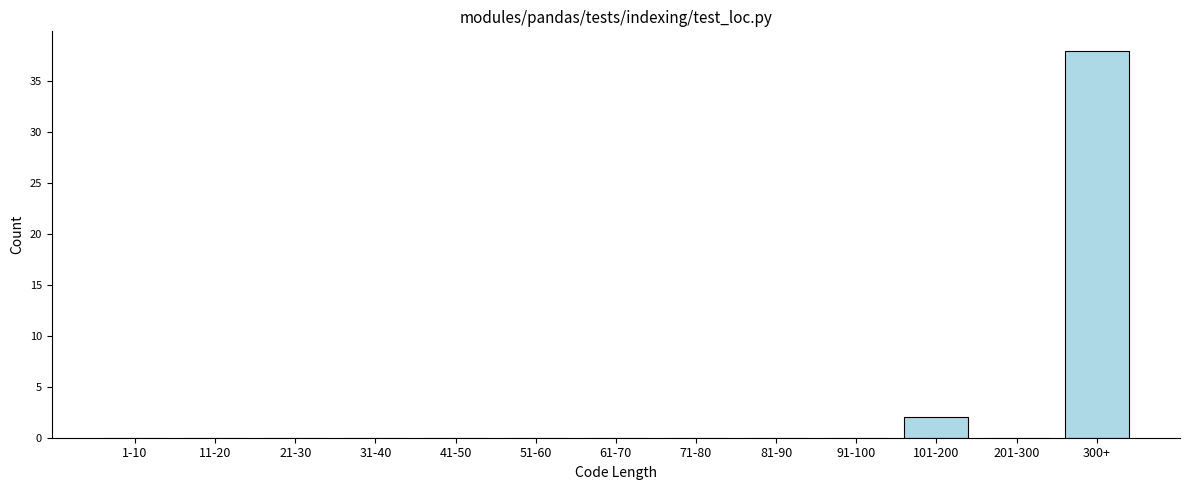

Reading left to right, extract all data points from this chart.

1-10=0	11-20=0	21-30=0	31-40=0	41-50=0	51-60=0	61-70=0	71-80=0	81-90=0	91-100=0	101-200=2	201-300=0	300+=38